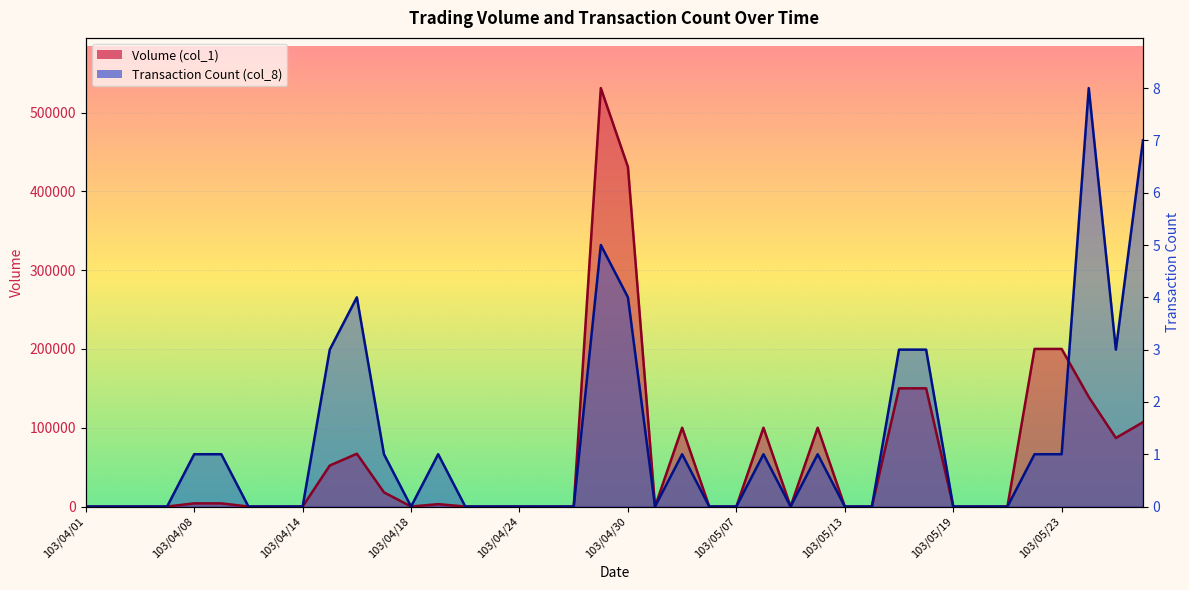

What is the maximum value shown in the chart?

531000